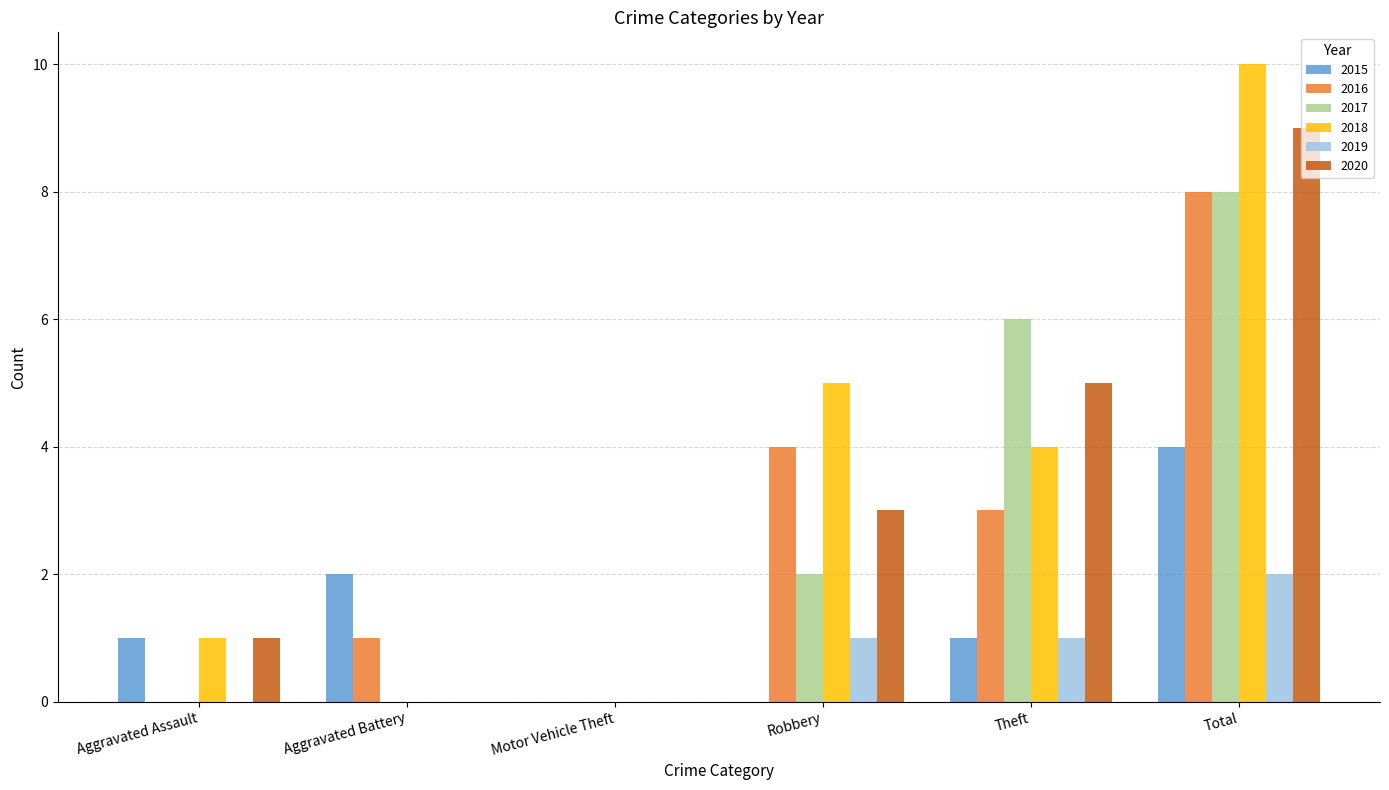

Which series has the largest total across all categories?

2018